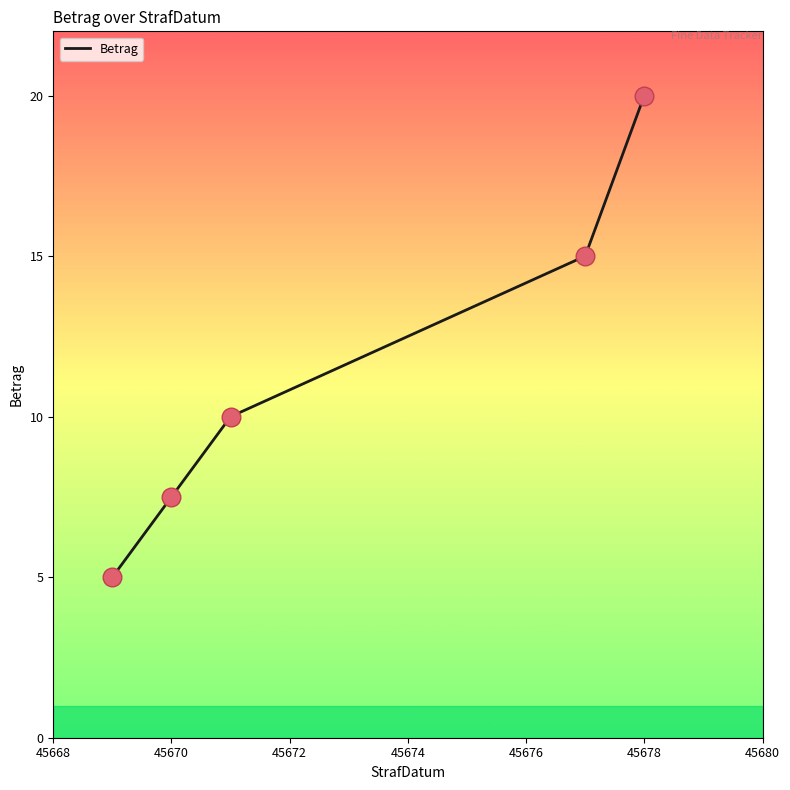

True or false: the data has more than 1 interior local peaks.

False